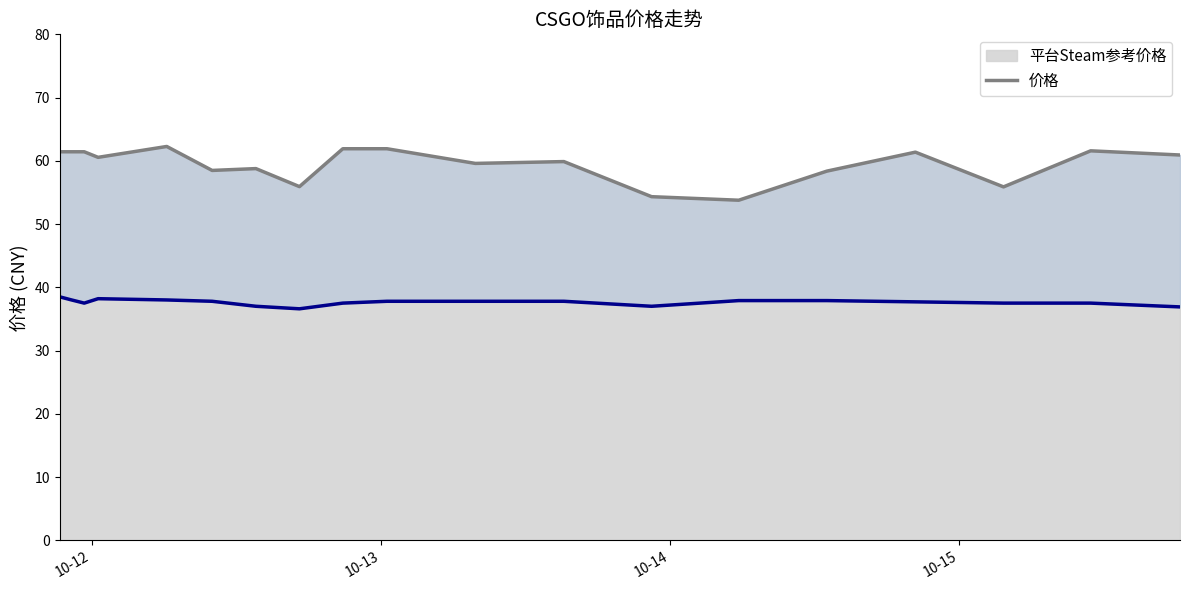

True or false: 平台Steam参考价格 (线) and 价格 intersect in this chart.

False